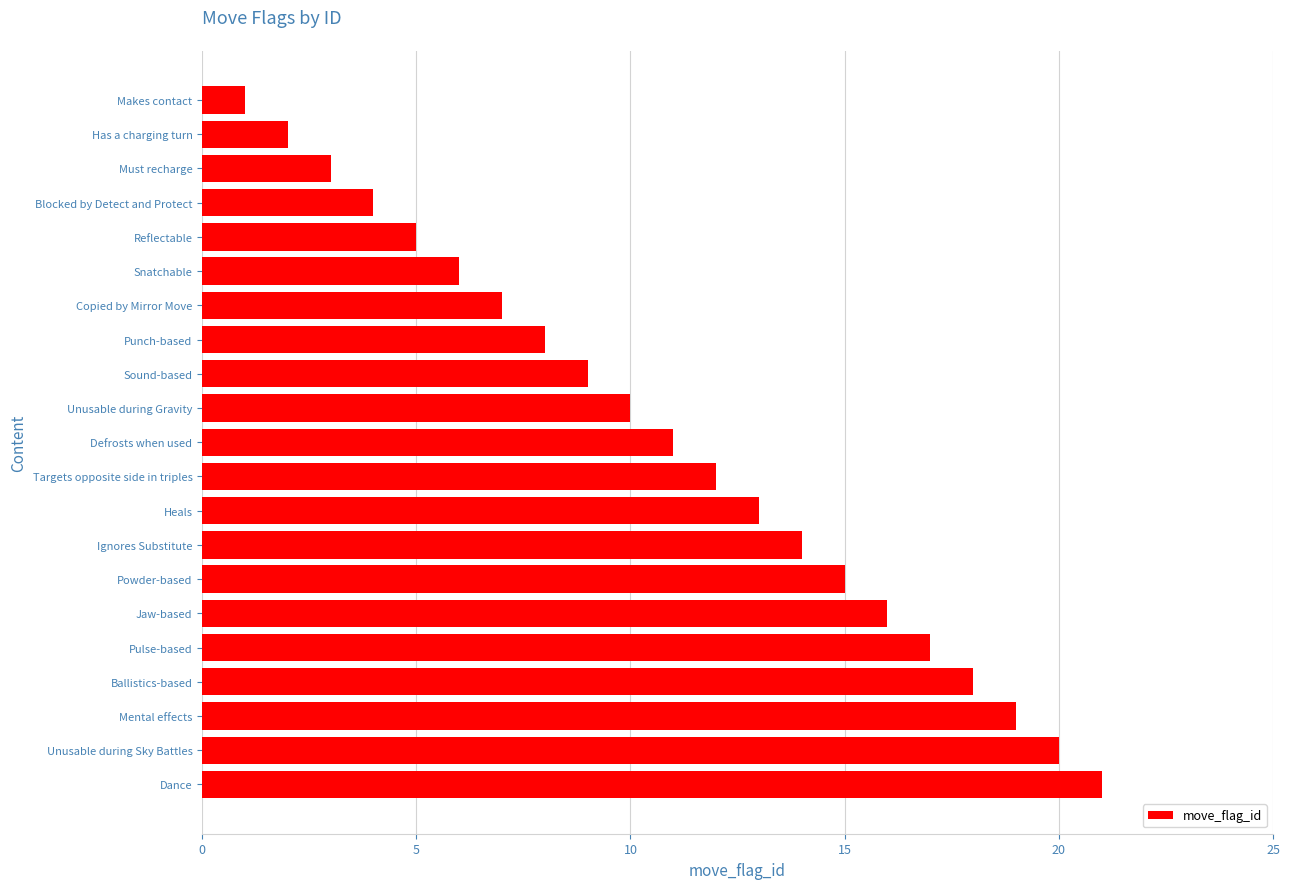

The value at Ballistics-based is 8. True or false?

False